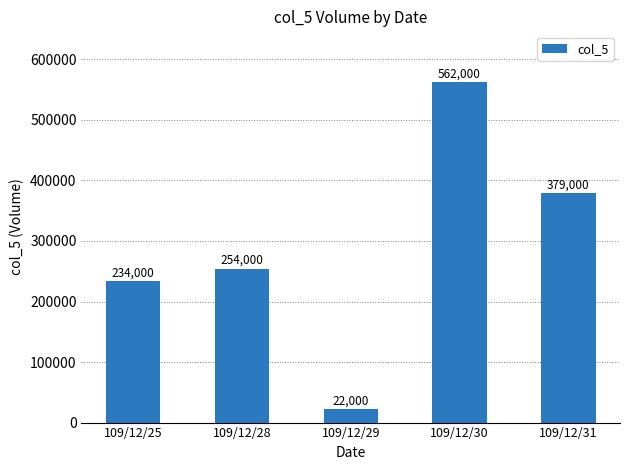

Reading right to left, what are all the values shown in this chart?

379000	562000	22000	254000	234000